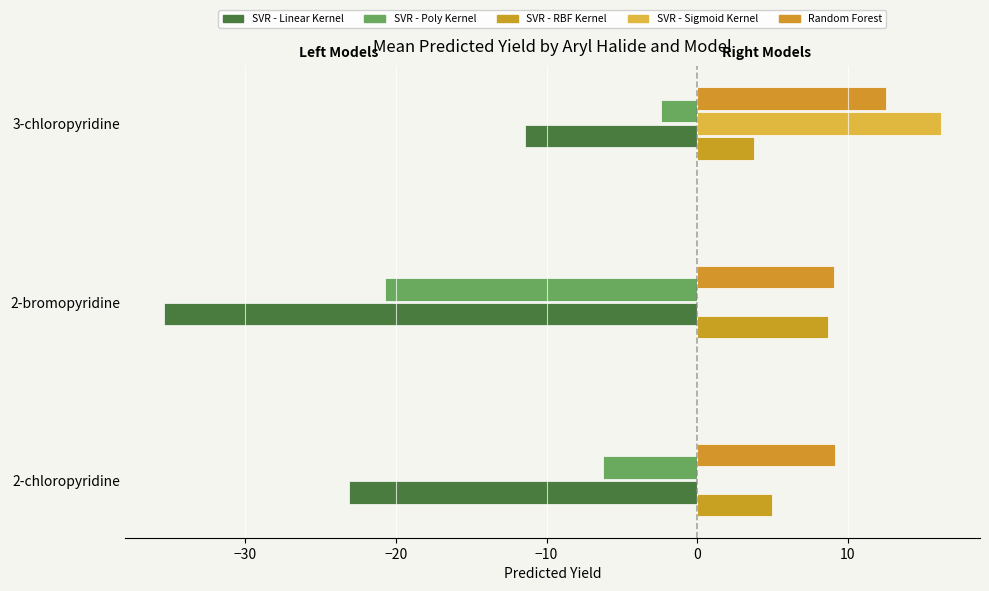

What is the minimum value shown in the chart?

-35.4